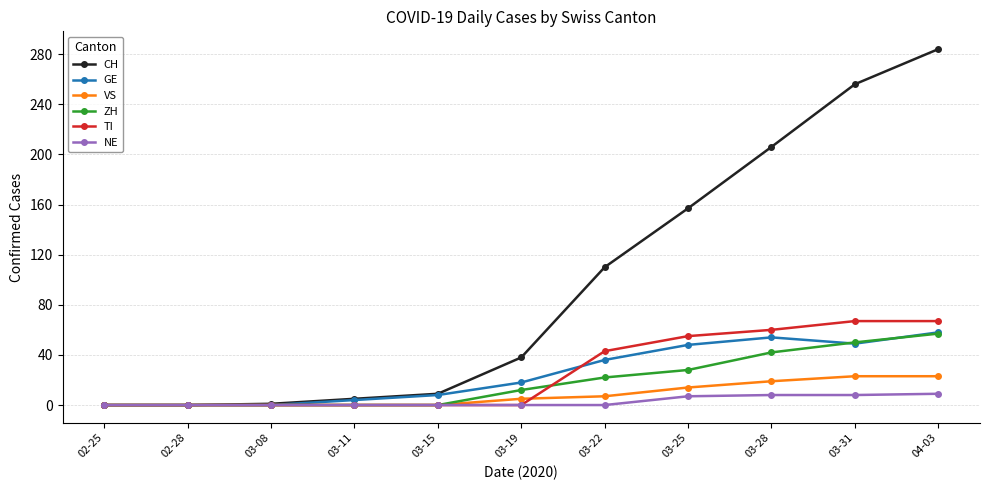

Is it true that GE equals 8 at 03-15?

True